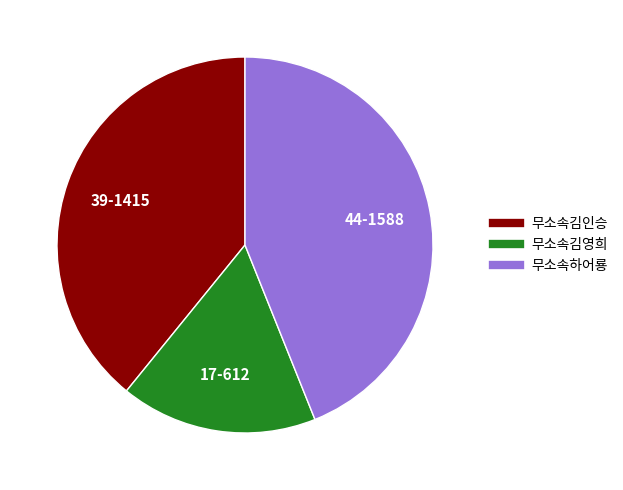

Which has a higher value, 무소속김영희 or 무소속김인승?

무소속김인승